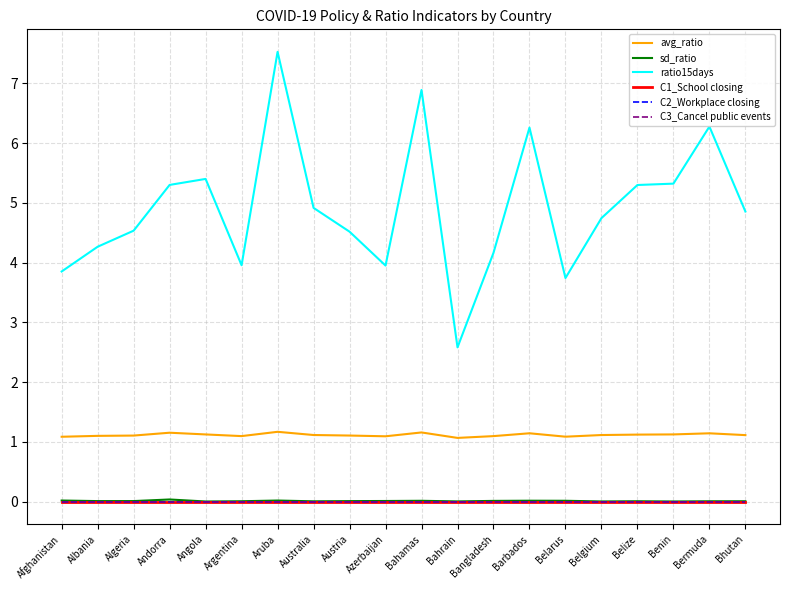

Which series has the largest total across all categories?

ratio15days